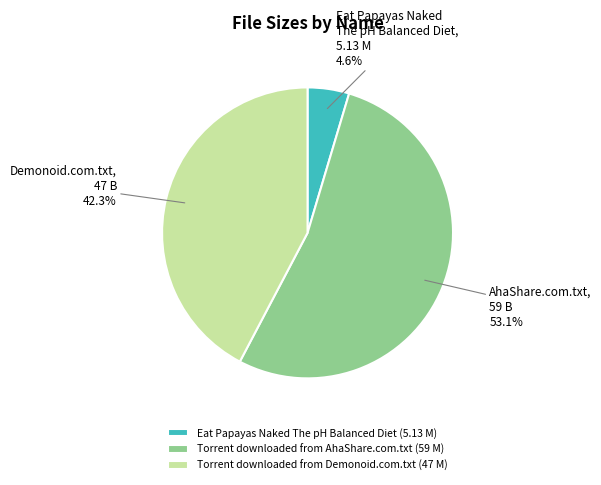

Combined, do Eat Papayas Naked The pH Balanced Diet (5.13 M) and Torrent downloaded from AhaShare.com.txt (59 M) account for over 50%?

Yes